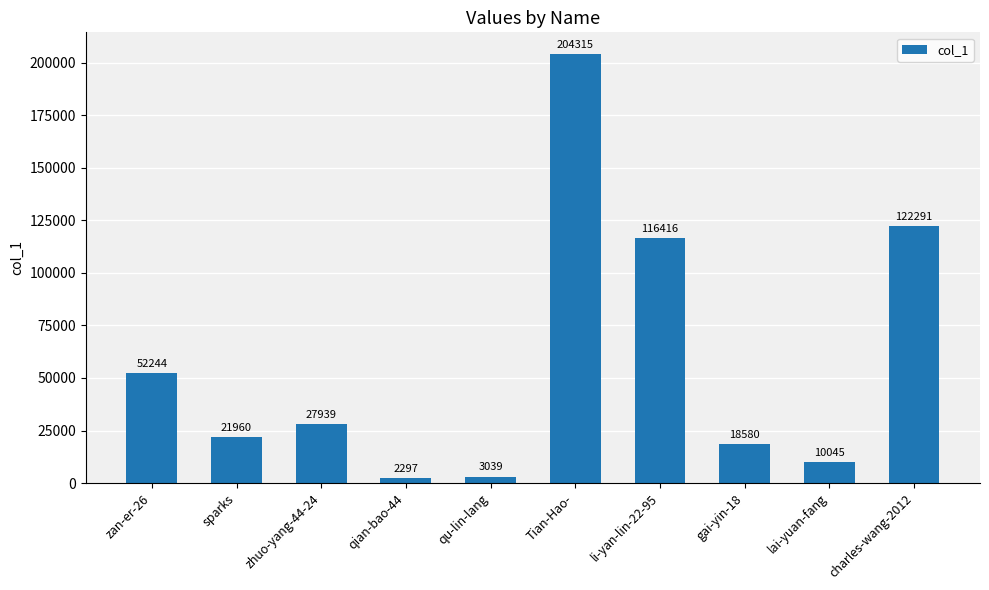

What is the difference between the maximum and second lowest values?

201276